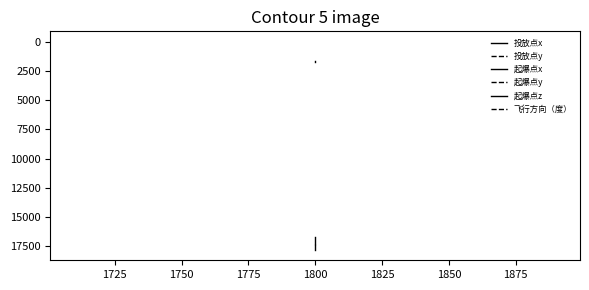

Is the value of 飞行方向（度） at 1800 greater than the value of 起爆点y at 1800?

Yes